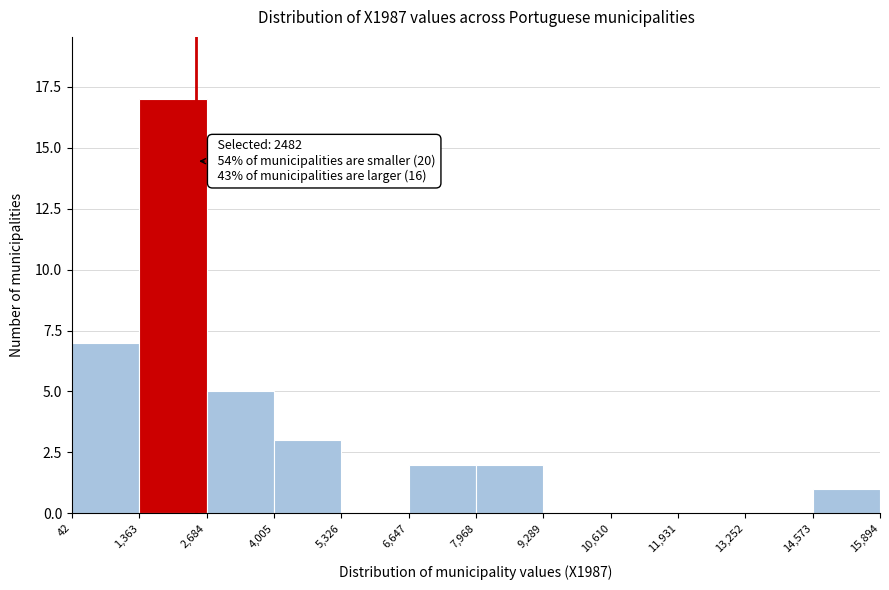

Over which range of the x-axis is the bar tallest?

1,363 to 2,684